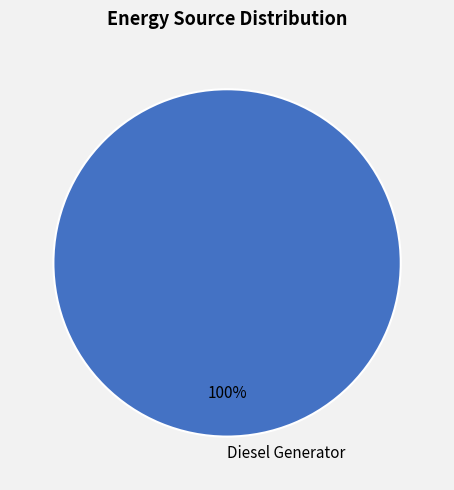

Count the number of slices in the pie.

1